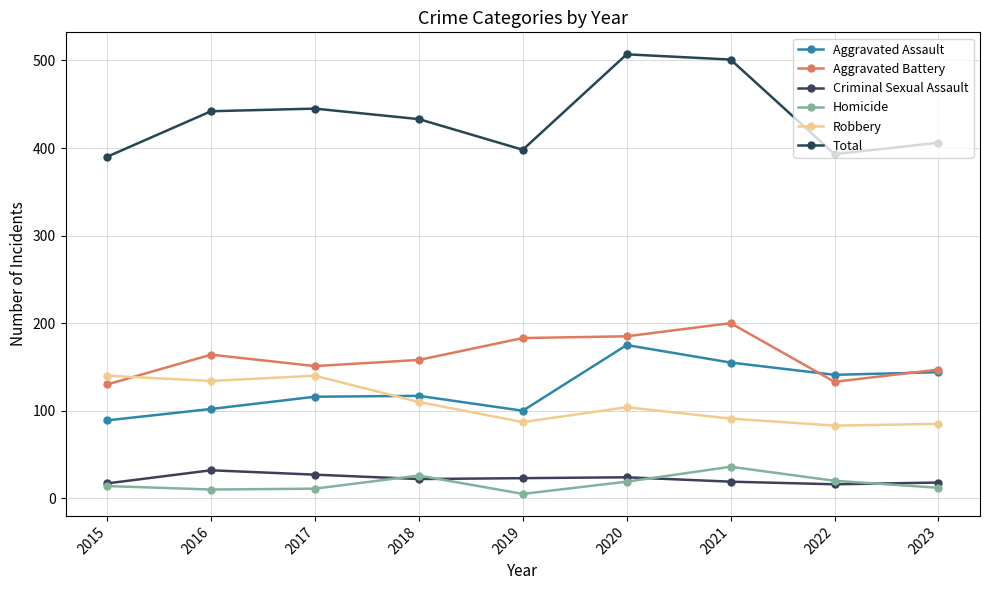

Is the value of Total at 2015 greater than the value of Aggravated Assault at 2015?

Yes